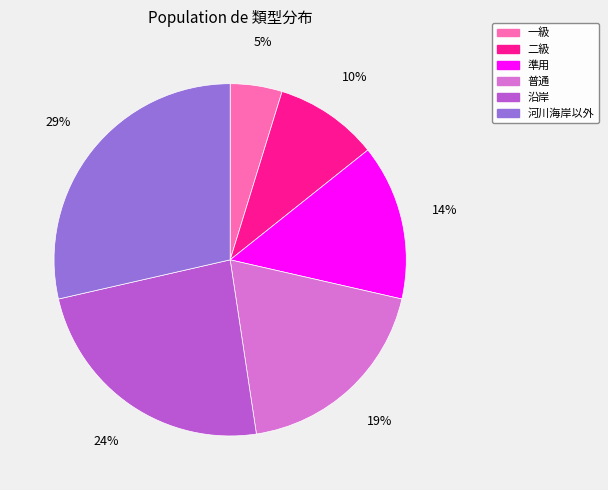

Rank the categories by value from lowest to highest.

一級, 二級, 準用, 普通, 沿岸, 河川海岸以外